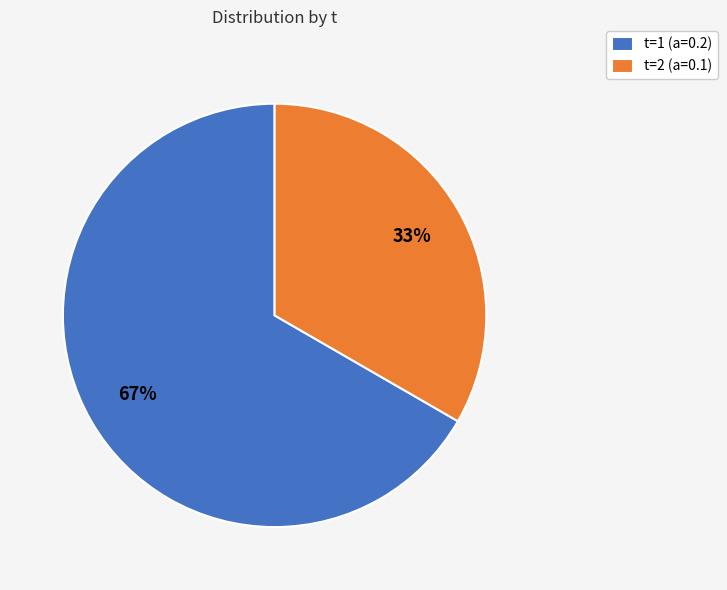

Is t=1 (a=0.2) the majority of the pie?

Yes